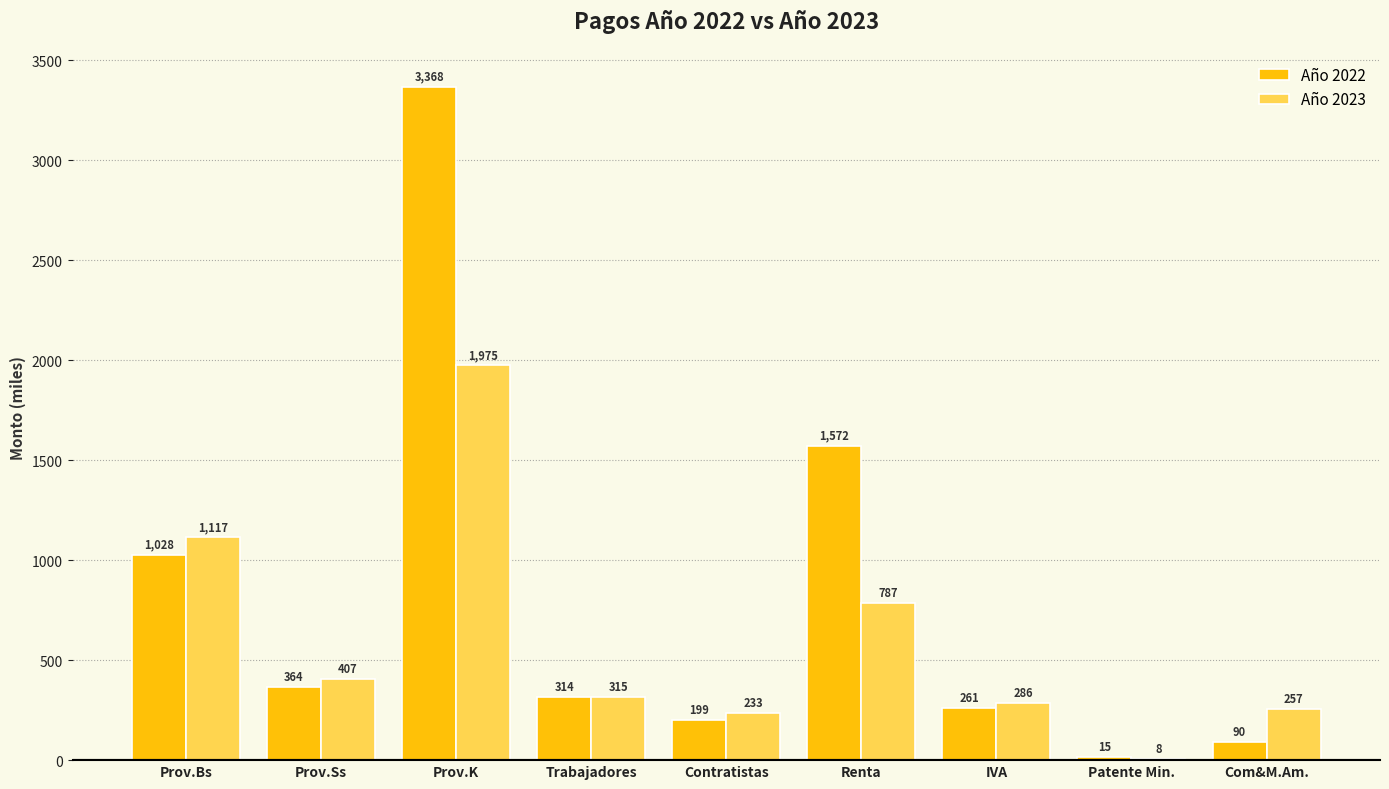

Which series has the widest spread of values?

Año 2022